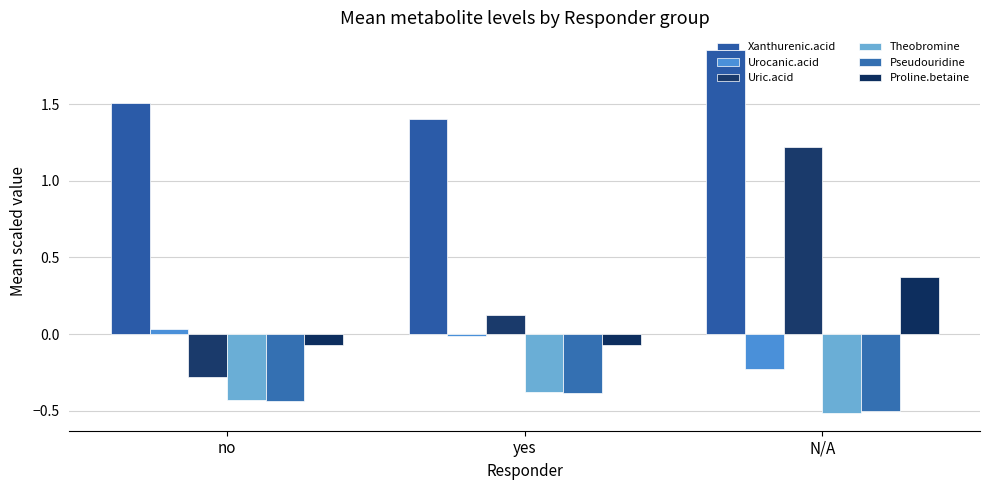

What position from the right is no?

3